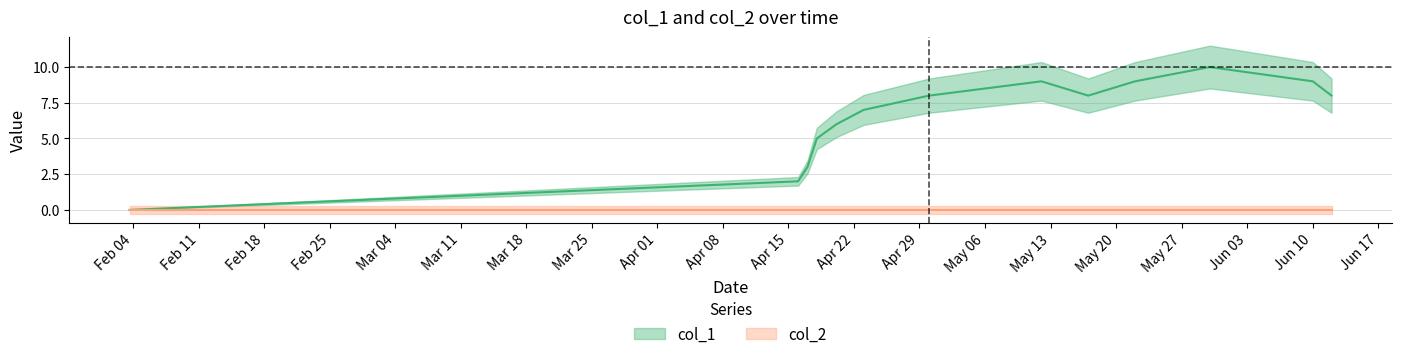

What is the average value?

6